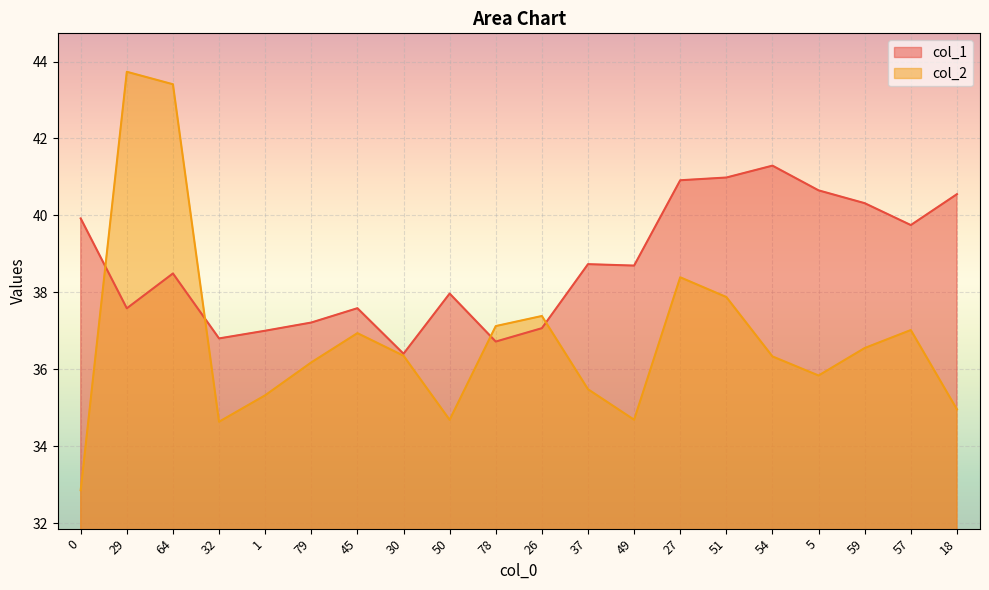

Where does the col_2 series first go above 36?

29